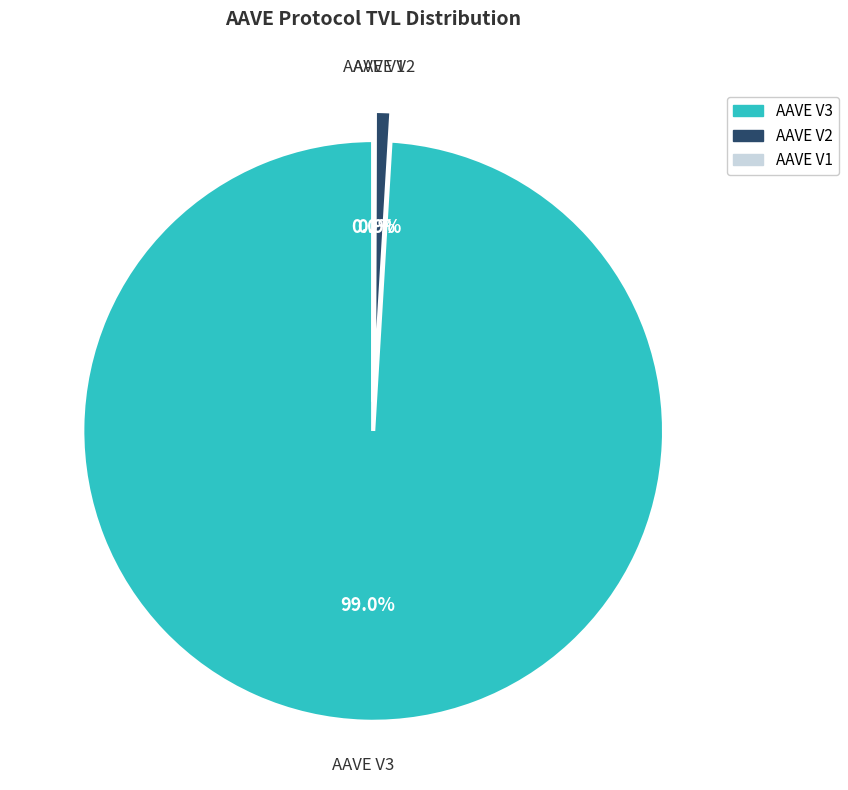

Approximately how many times larger is the value at AAVE V3 compared to AAVE V2?

109.0